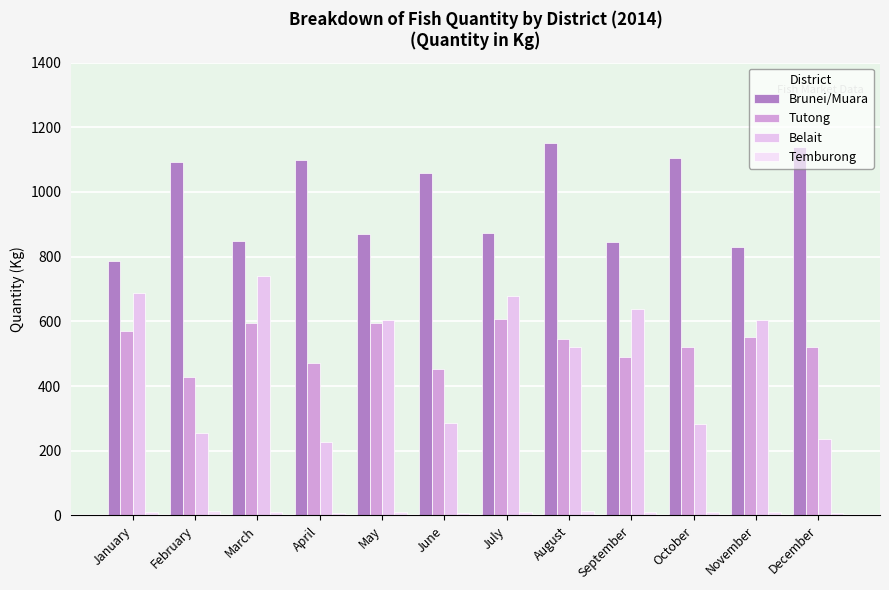

What is the value of the Temburong bar at the 2nd from the left?

12.3